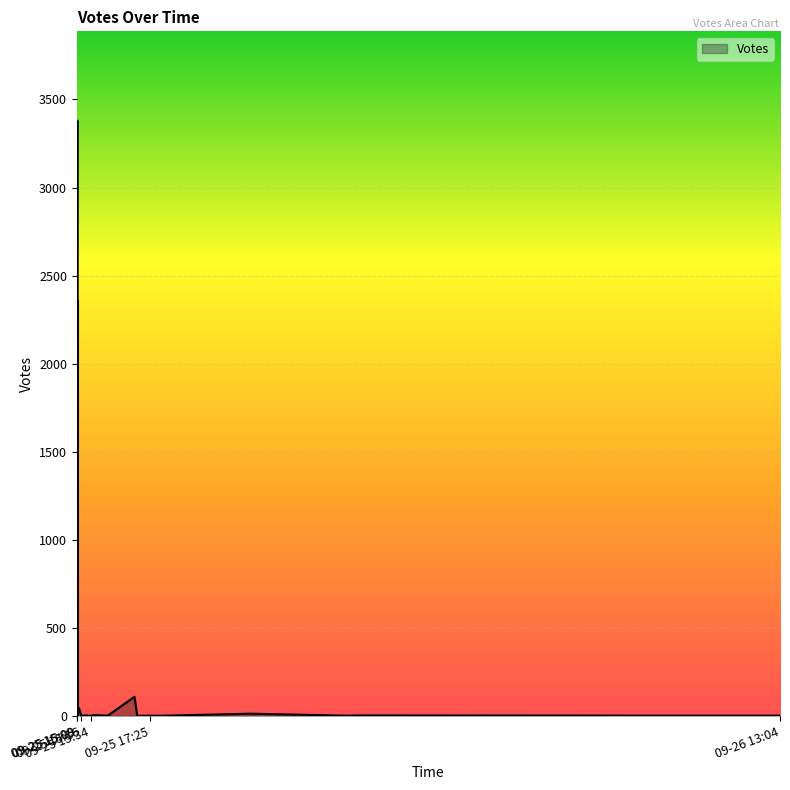

What is the label of the 5th point from the left?

2019-09-25 15:08